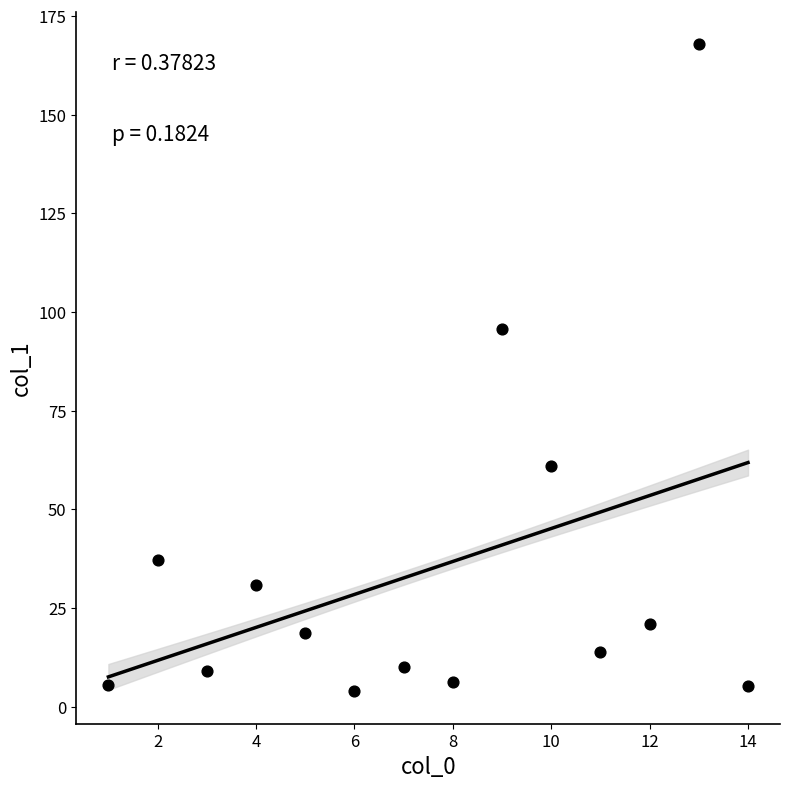

What Y value in the scatter plot is closest to 85?

95.6